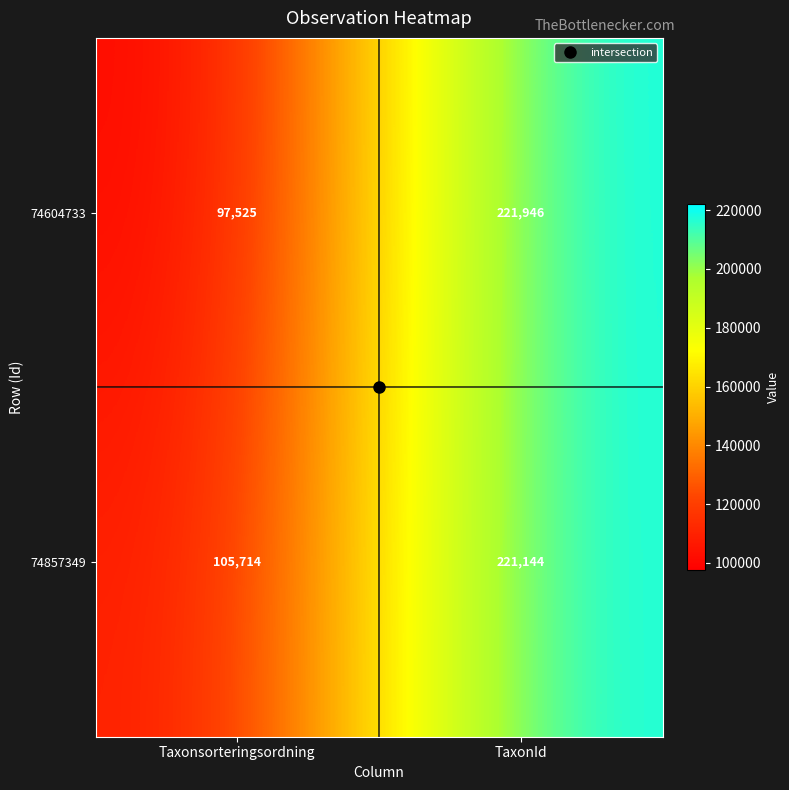

Is it true that 74604733 equals 221946 at TaxonId?

True